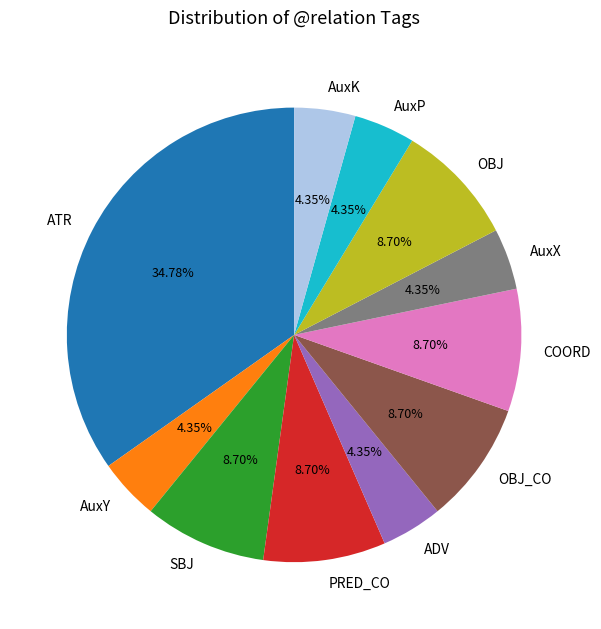

Does AuxY account for over 50% of the chart?

No